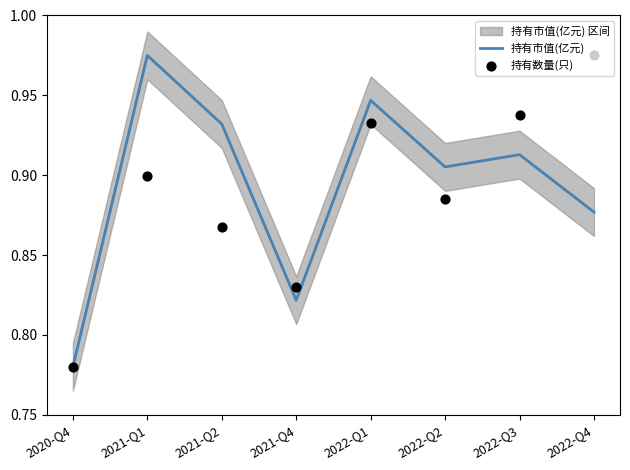

At how many categories does at least one series exceed 0?

8